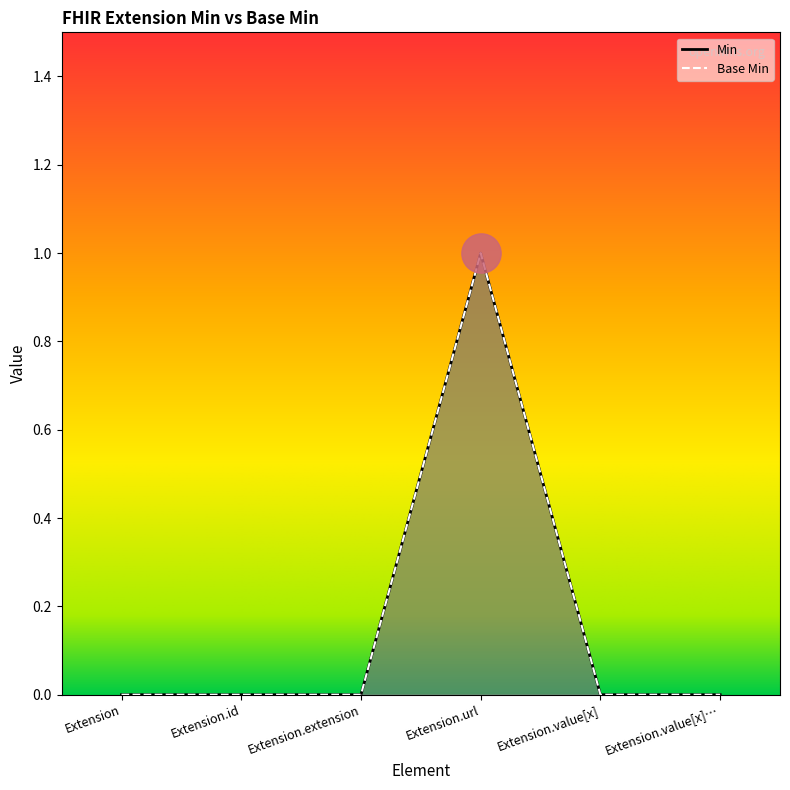

Is the value of Base Min at Extension.value[x] greater than the value of Min at Extension.value[x]?

No